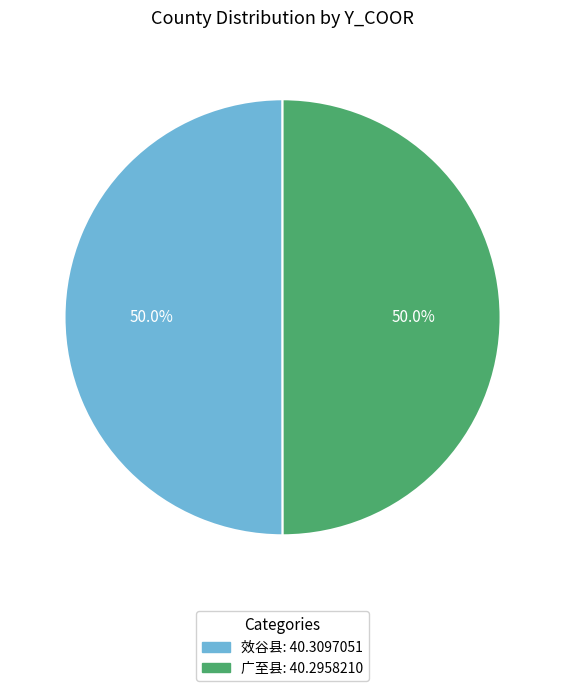

What is the total percentage of 广至县 and 效谷县?

100.0%